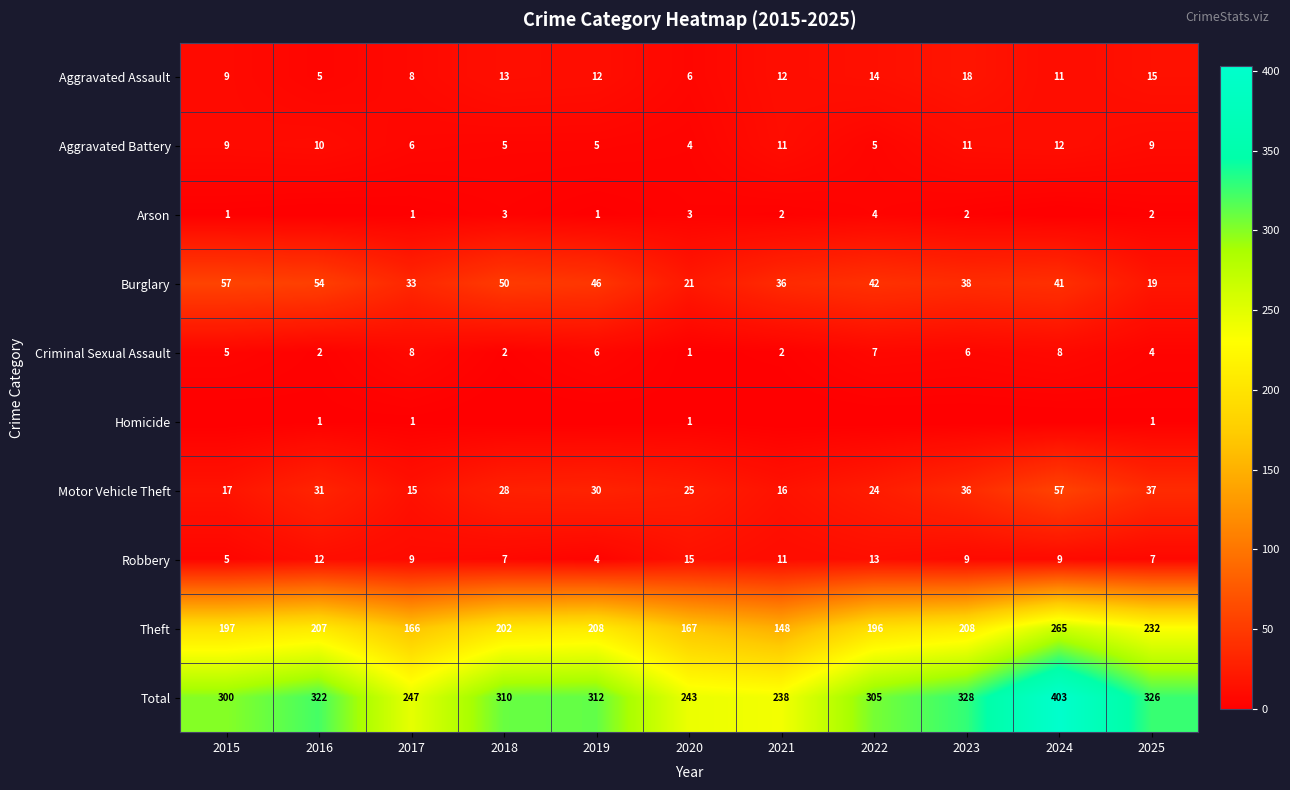

What is the minimum value for Burglary?

19